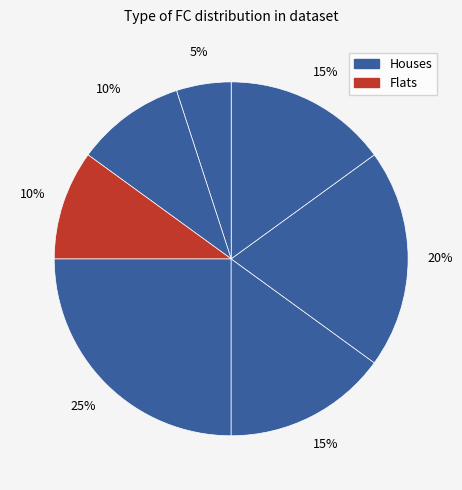

Count the number of slices in the pie.

7